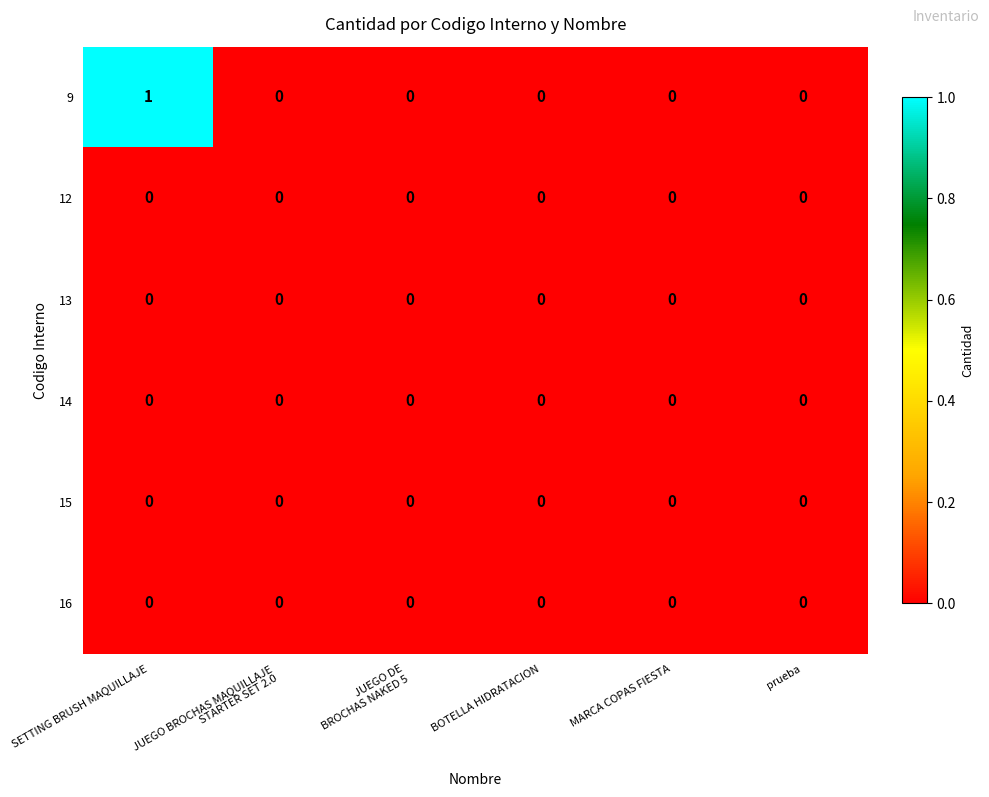

Which series has the largest range (max minus min)?

9